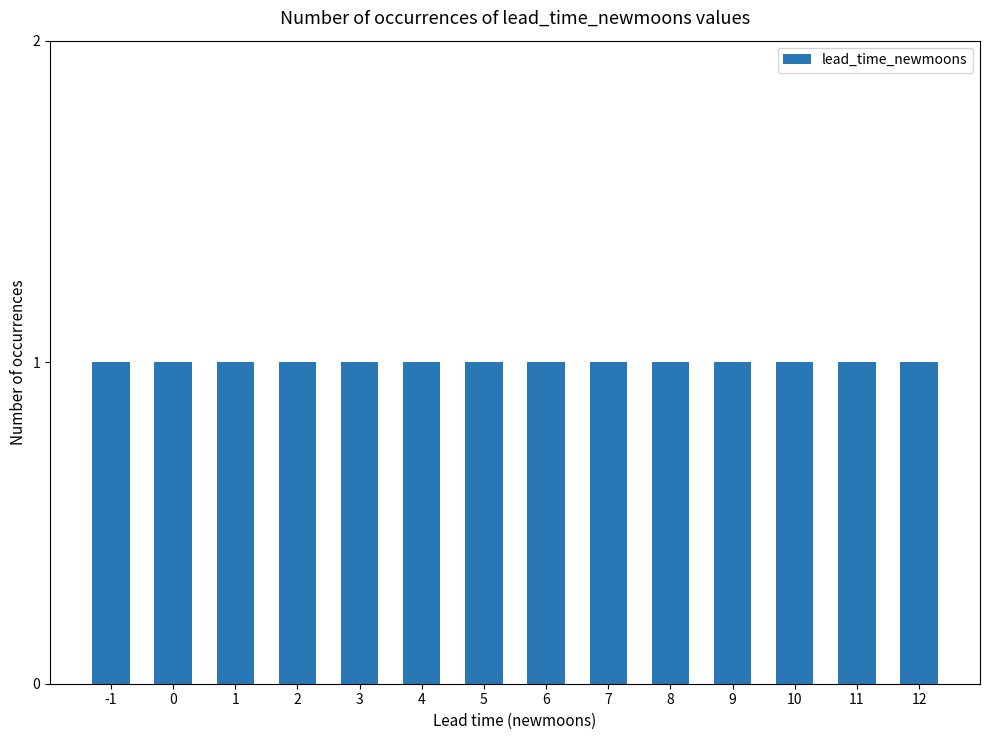

What is the minimum value shown in the chart?

-1